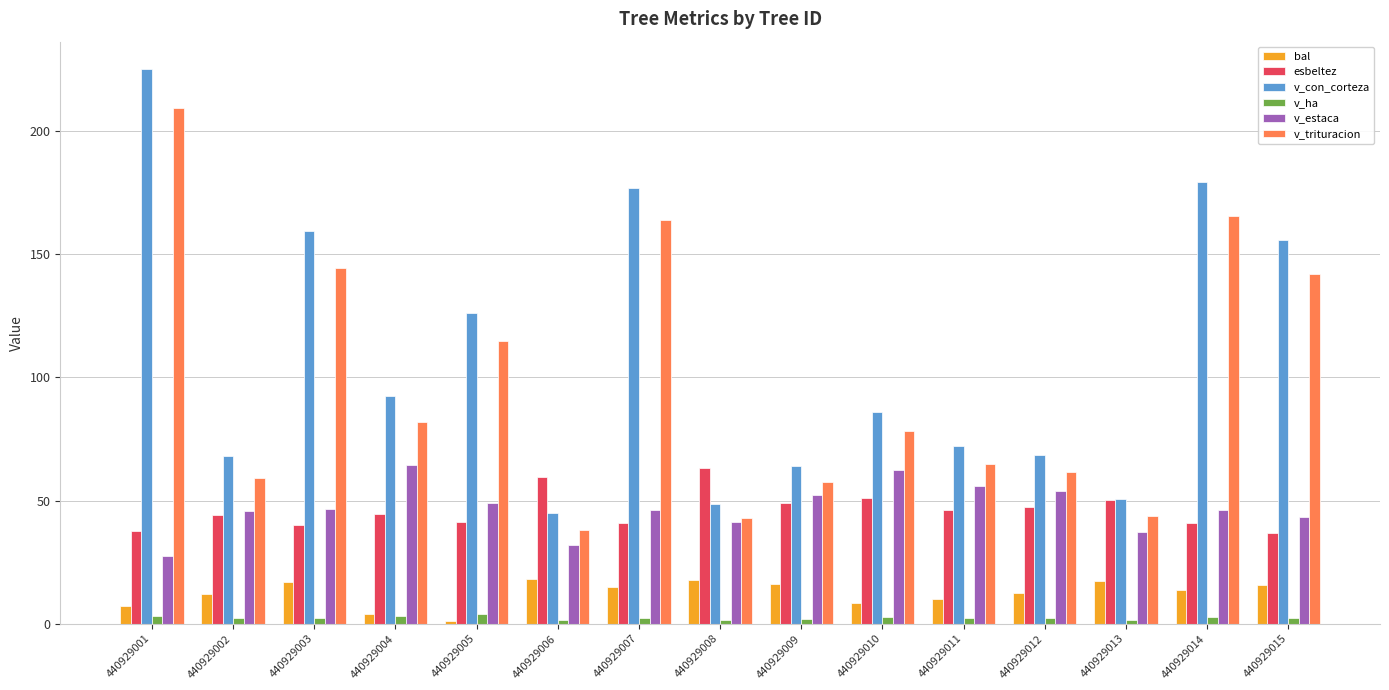

Is the value of v_con_corteza at 440929005 greater than the value of v_trituracion at 440929004?

Yes